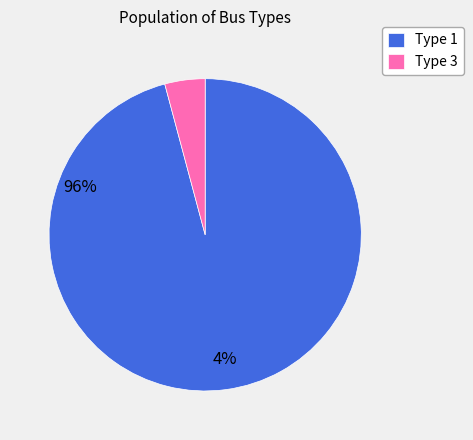

Is it true that Type 1 is 96% of the pie?

True